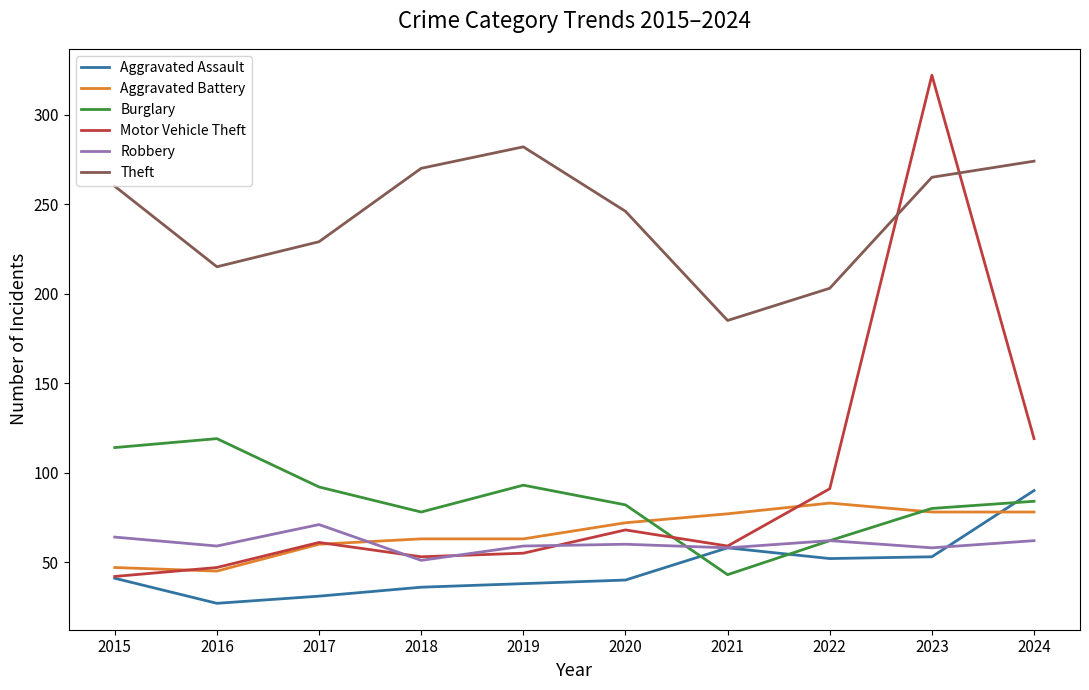

Which category has the highest value across all series?

2023